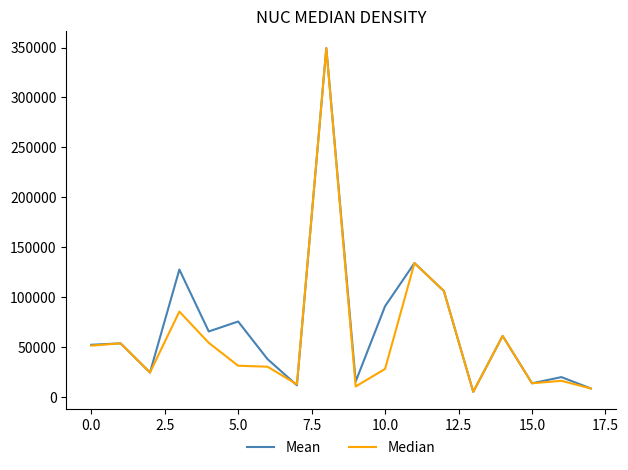

Rank the series at 10.0 from highest to lowest value.

Mean, Median